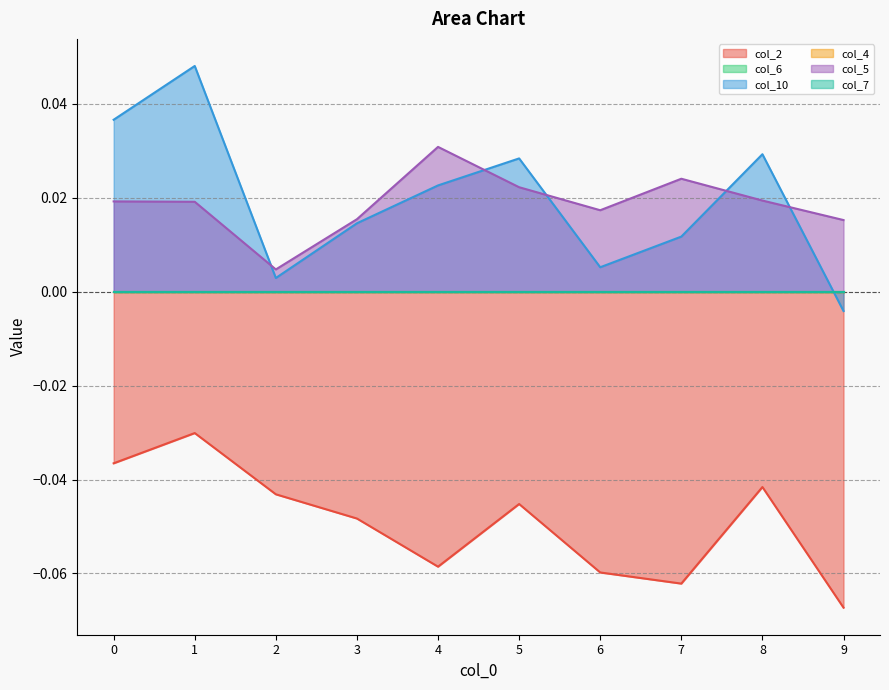

True or false: col_10 has a value of 0.0 at 2.

False